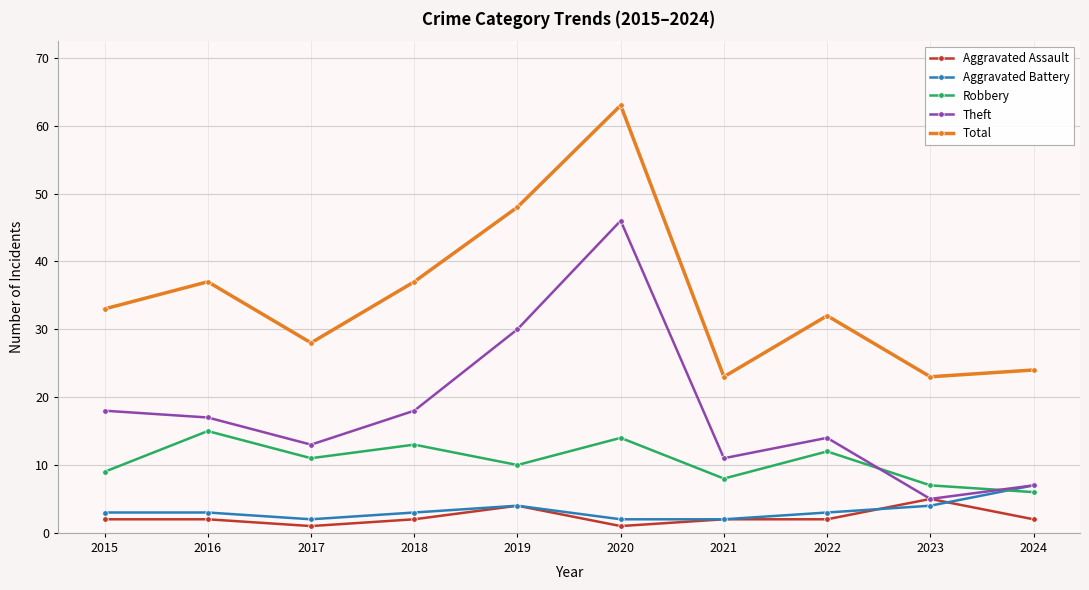

What is the average value of the Aggravated Battery series?

3